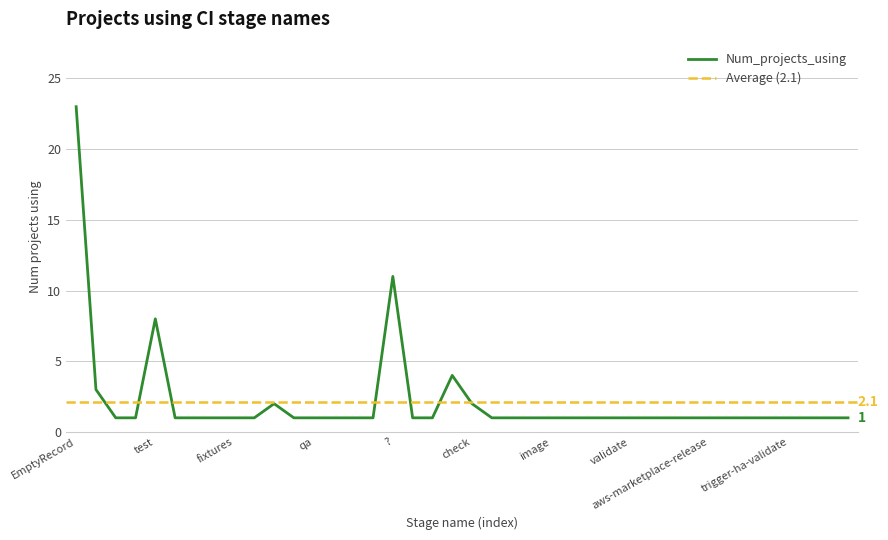

List the labels in order of value, largest first.

EmptyRecord, ?, test, build, prepare, post-test, check, content-generation, build-and-deploy, cleanup, sync, build-images, fixtures, lint, review, qa, post-qa, pages, notify, test-plugins, code-quality, tests, update-cache, package, image, scan-dependencies, staging_upload, package-and-image-release, validate, metrics, slow_jobs, raspbian-release, aws-marketplace-release, notification_fail, trigger-package, trigger-docker, trigger-ha-validate, trigger-qa, testall, deploy